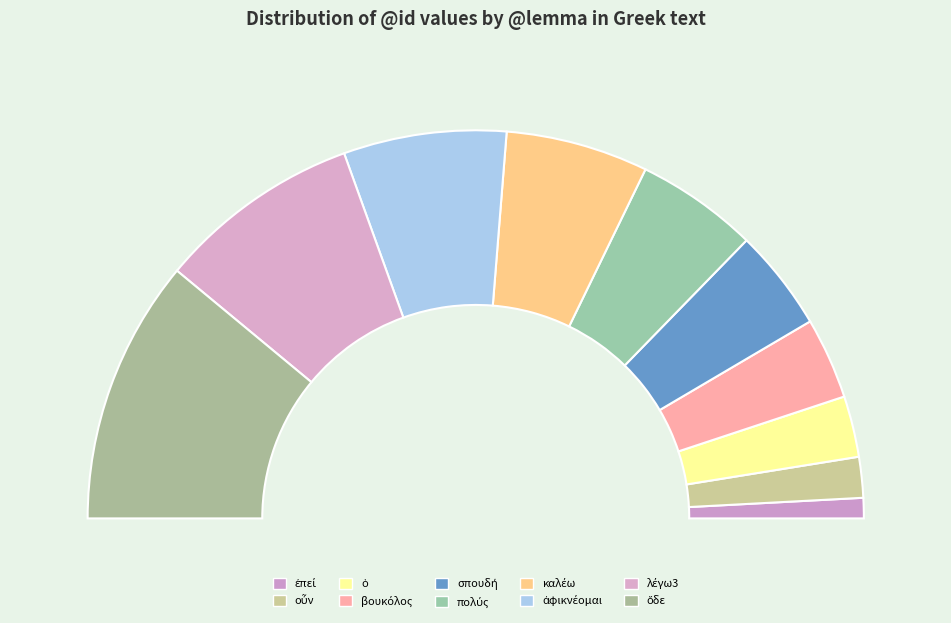

Which category has the smallest portion of the pie?

ἐπεί